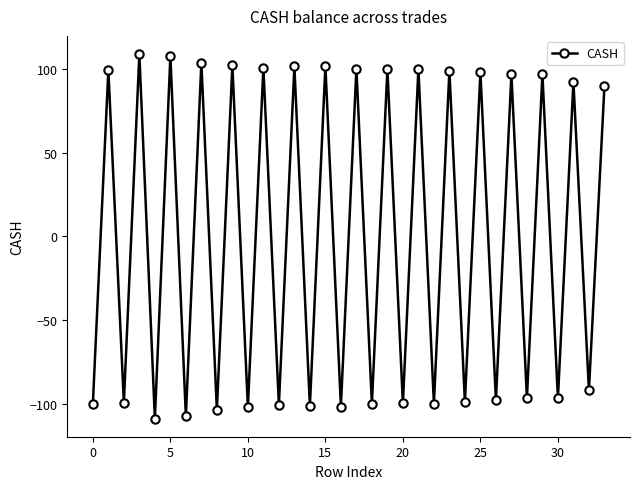

How many series are shown in this chart?

1